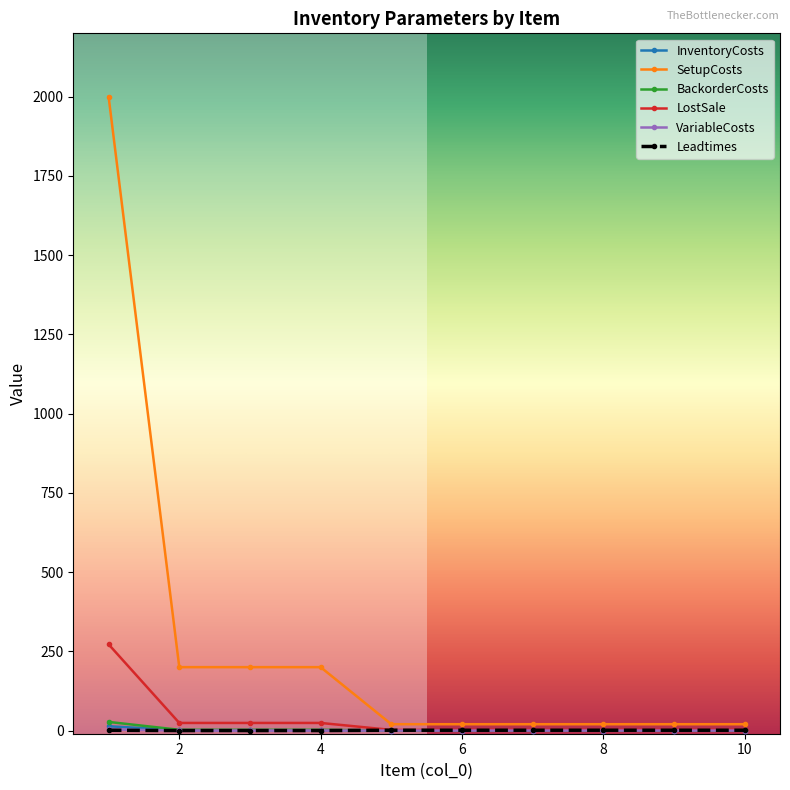

What is the maximum value for SetupCosts?

2000.0